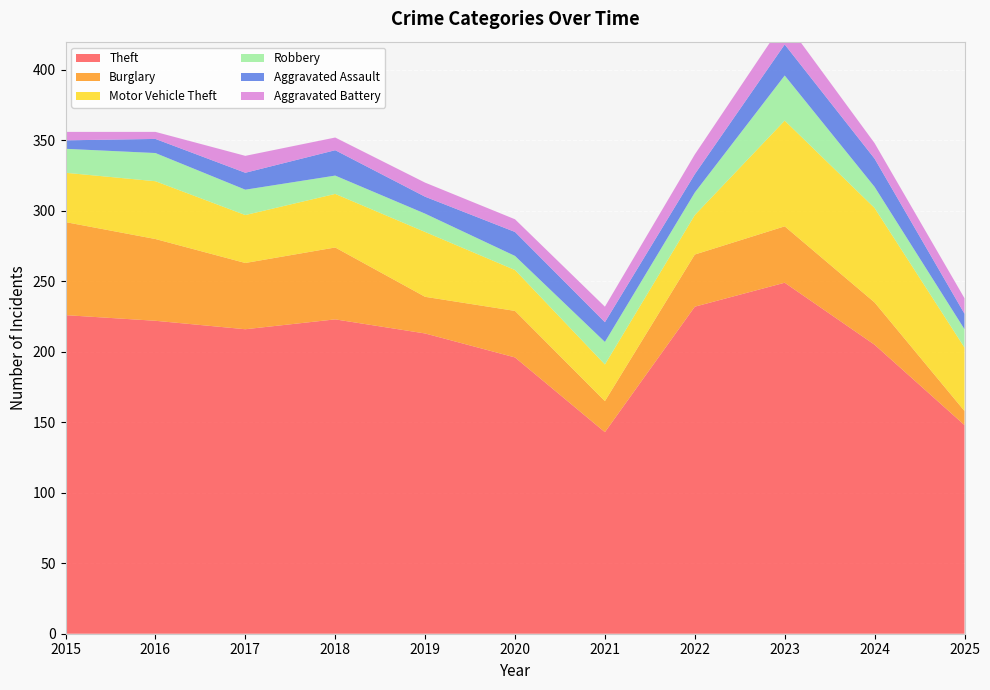

Reading left to right, transcribe all the data shown in this chart.

Theft: 2015=226	2016=222	2017=216	2018=223	2019=213	2020=196	2021=143	2022=232	2023=249	2024=205	2025=148
Burglary: 2015=66	2016=58	2017=47	2018=51	2019=26	2020=33	2021=22	2022=37	2023=40	2024=30	2025=10
Motor Vehicle Theft: 2015=35	2016=41	2017=34	2018=38	2019=46	2020=29	2021=26	2022=28	2023=75	2024=67	2025=45
Robbery: 2015=17	2016=20	2017=18	2018=13	2019=13	2020=10	2021=16	2022=16	2023=32	2024=15	2025=13
Aggravated Assault: 2015=6	2016=10	2017=12	2018=18	2019=12	2020=17	2021=14	2022=13	2023=22	2024=20	2025=11
Aggravated Battery: 2015=6	2016=5	2017=12	2018=9	2019=10	2020=9	2021=11	2022=14	2023=17	2024=11	2025=11